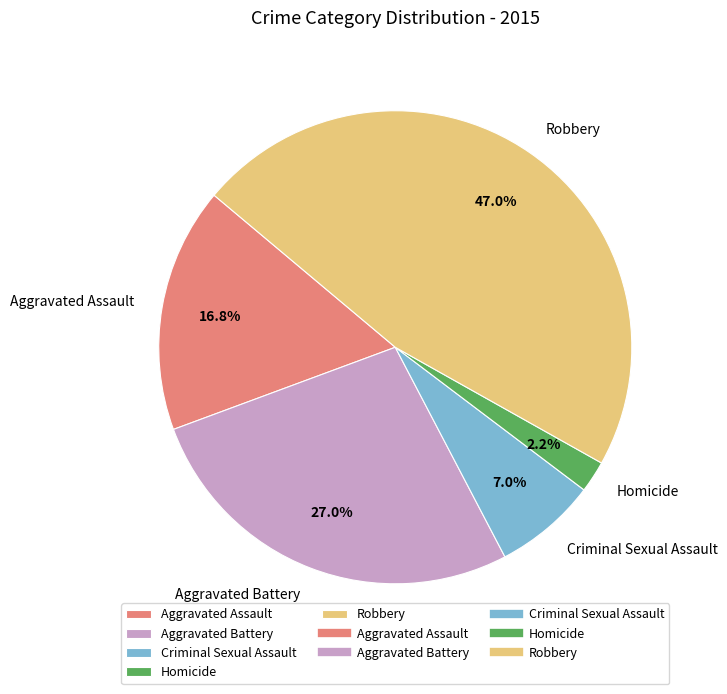

What portion of the pie excludes Criminal Sexual Assault?

93.0%